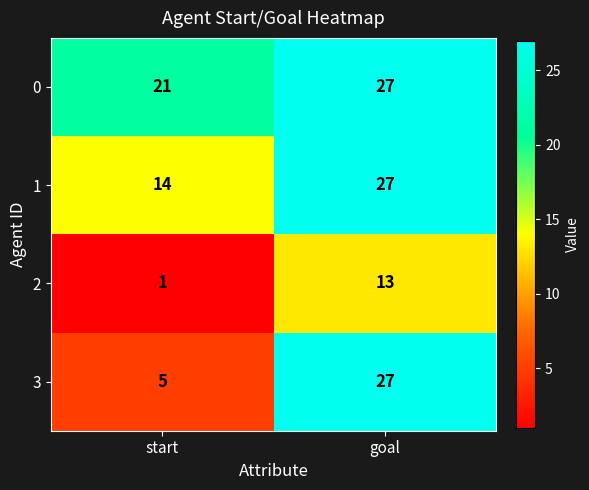

Which category has the highest value in the 0 series?

goal